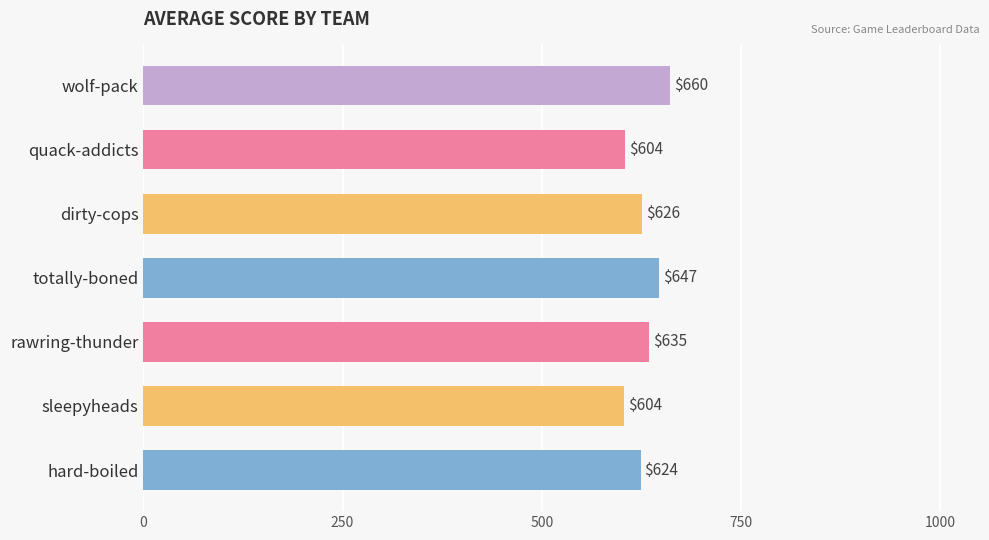

How many bars are there in total?

7